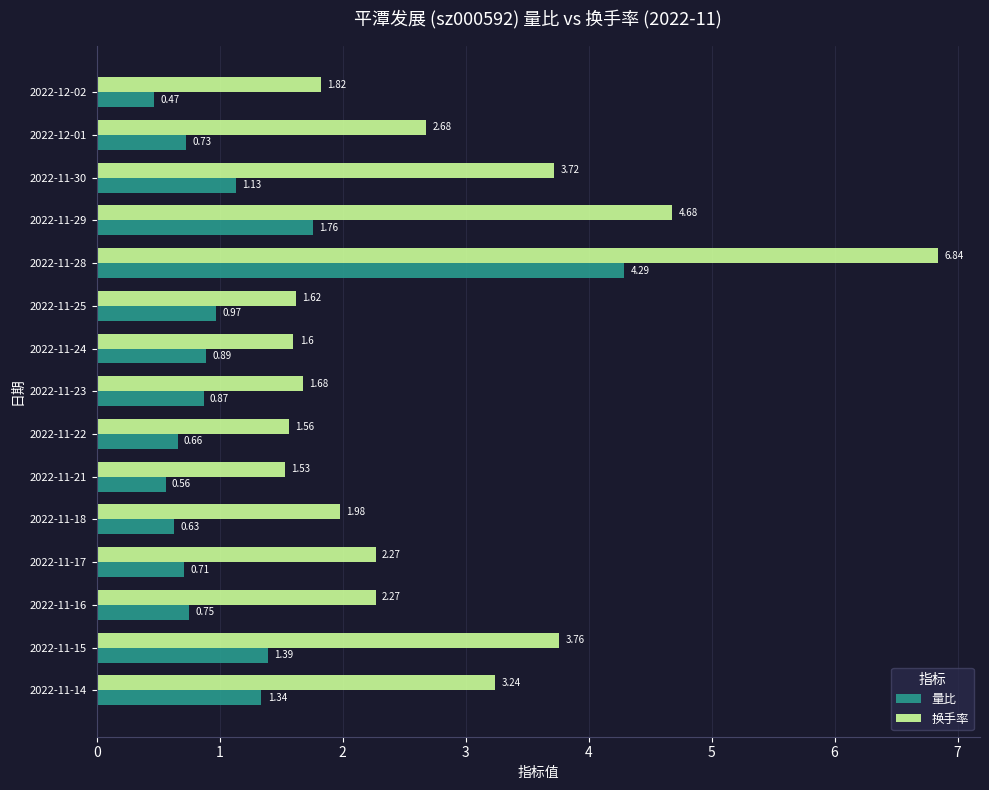

At which label does 量比 reach its peak?

2022-11-28